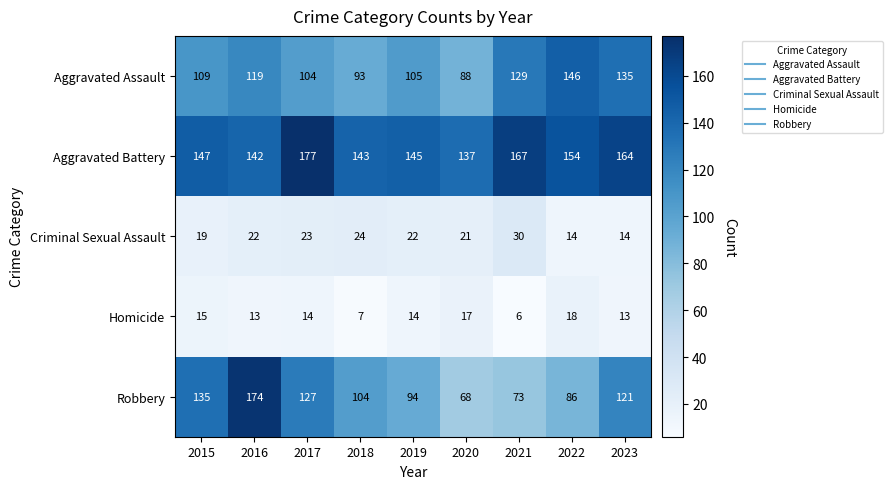

At how many categories does at least one series exceed 9?

9